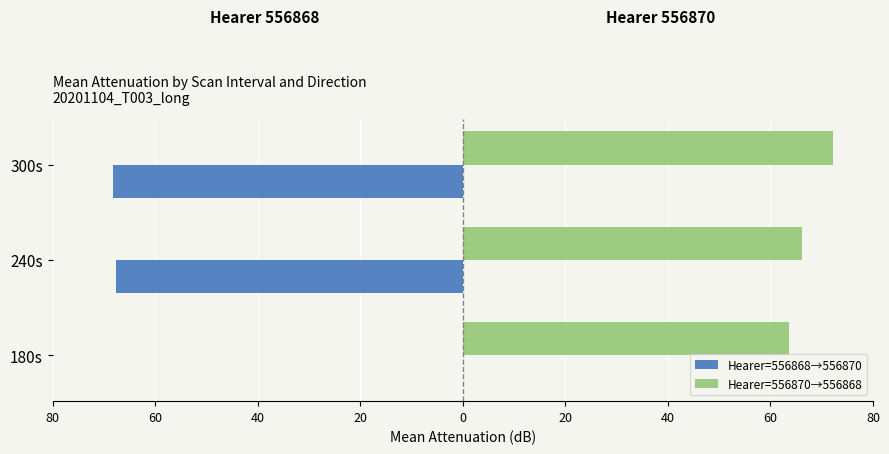

What is the greatest value displayed?

72.2